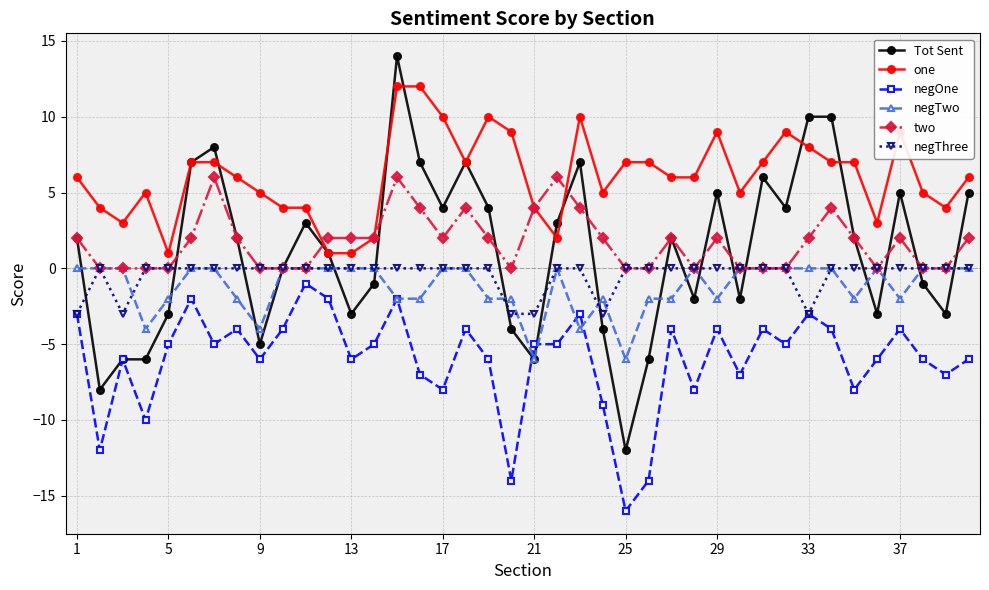

True or false: one and negThree intersect in this chart.

False